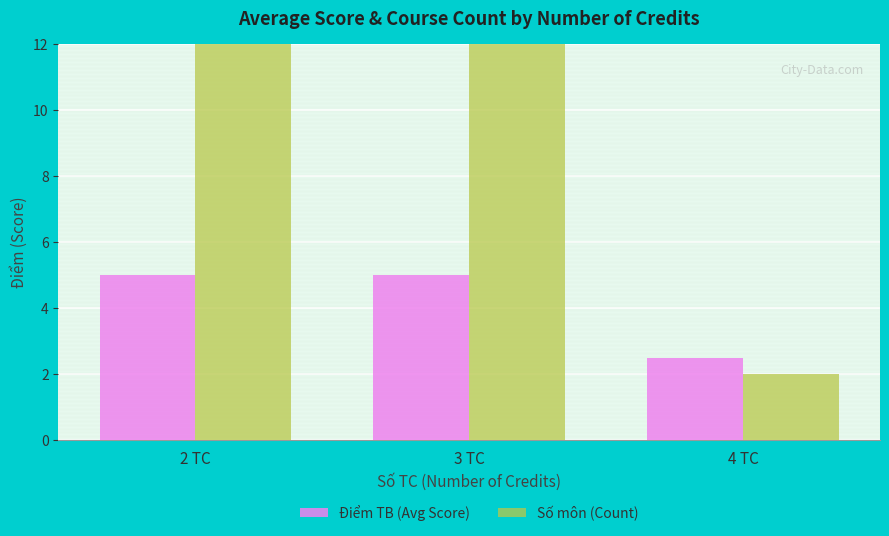

How many data points in Số môn (Count) are above 17?

1